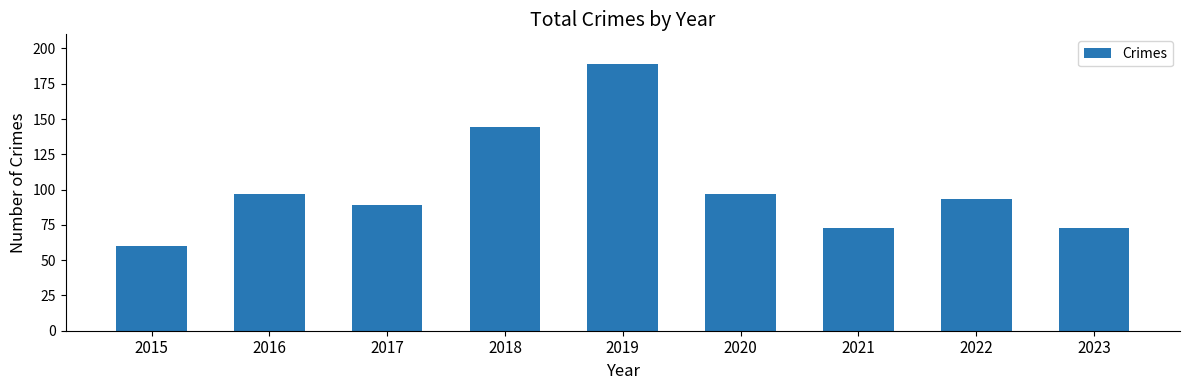

How many distinct data groups are displayed?

1